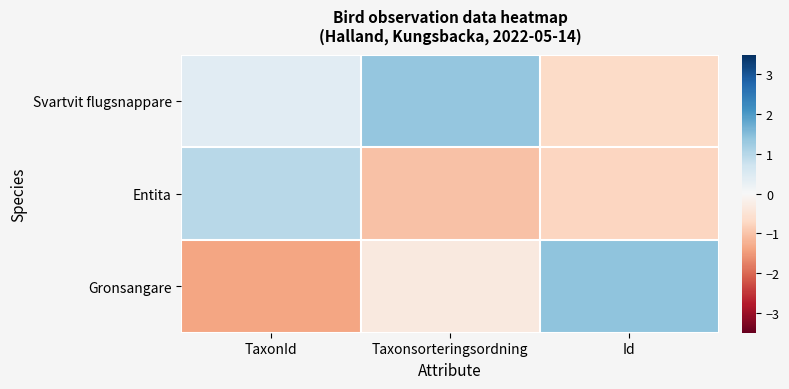

Reading left to right, transcribe all the data shown in this chart.

Svartvit flugsnappare: TaxonId=0.4	Taxonsorteringsordning=1.4	Id=-0.7
Entita: TaxonId=1.0	Taxonsorteringsordning=-1.0	Id=-0.7
Gronsangare: TaxonId=-1.4	Taxonsorteringsordning=-0.3	Id=1.4